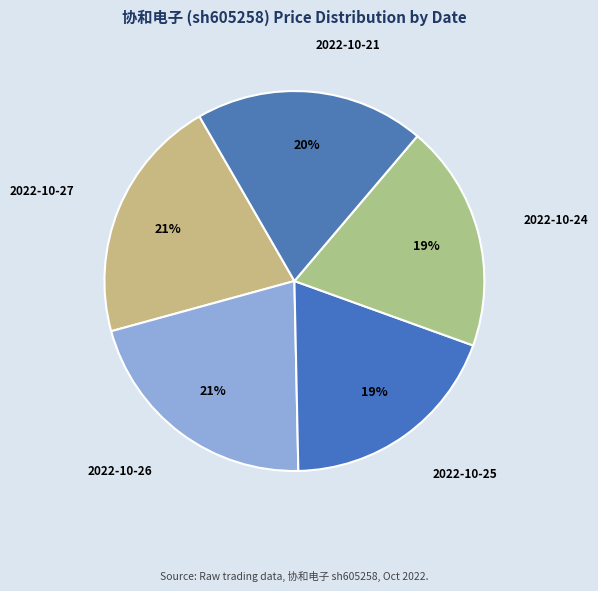

To the nearest percent, what portion does 2022-10-24 represent?

19%